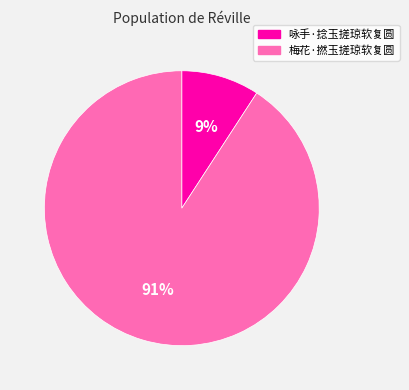

To the nearest percent, what percentage of the pie is 咏手·捻玉搓琼软复圆?

9%